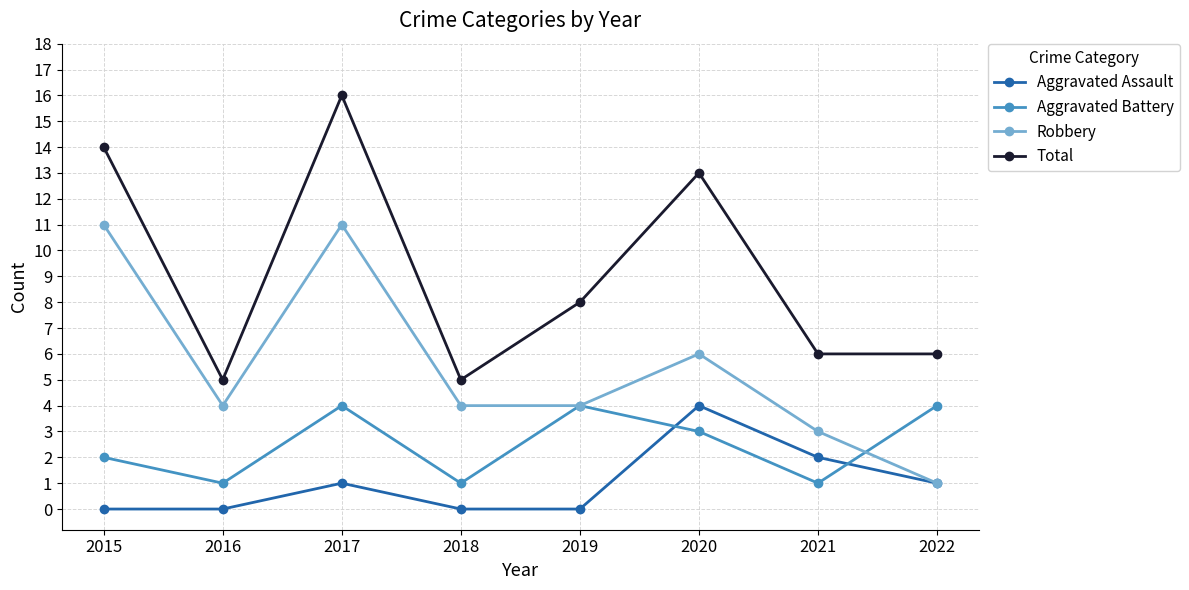

True or false: Aggravated Battery has a value of 2 at 2015.

True